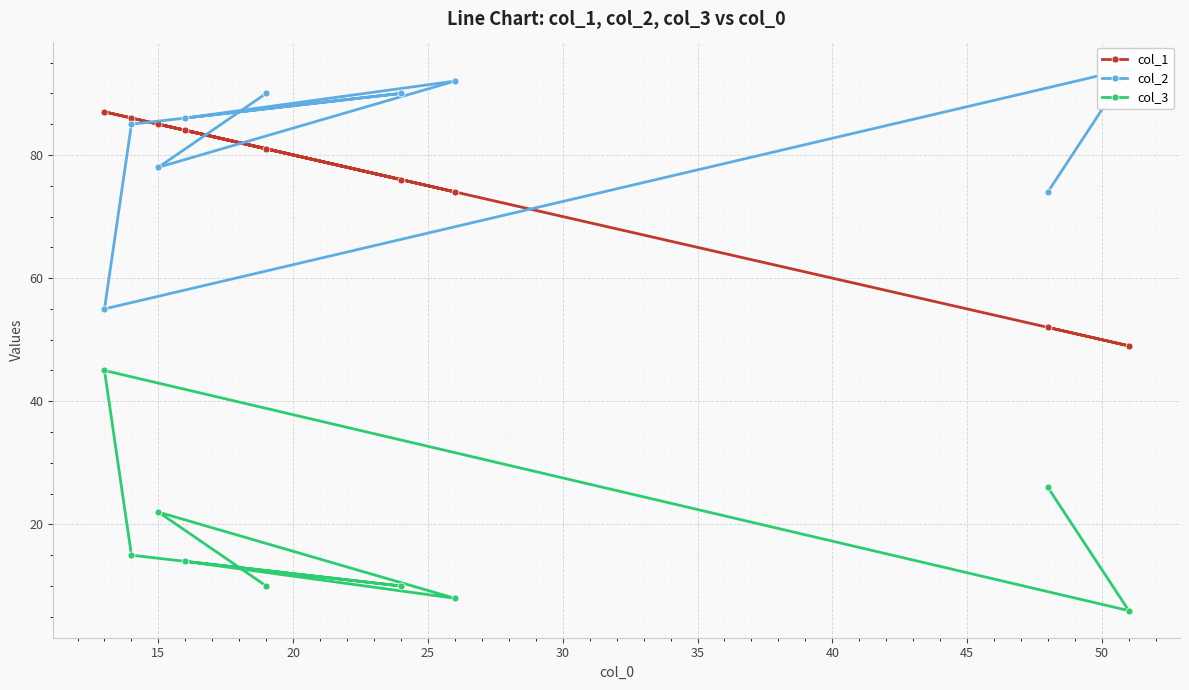

True or false: col_1 and col_2 cross at least once.

True